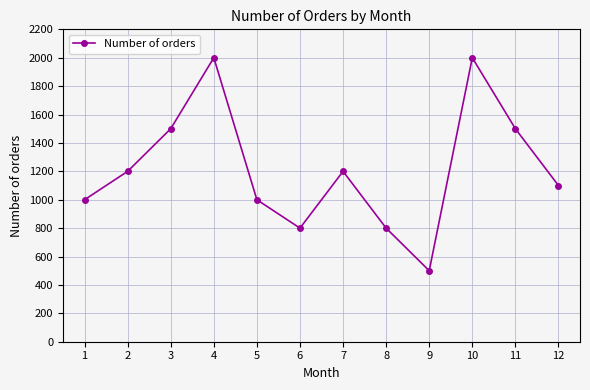

What is the value of the 7th point from the left?

1200